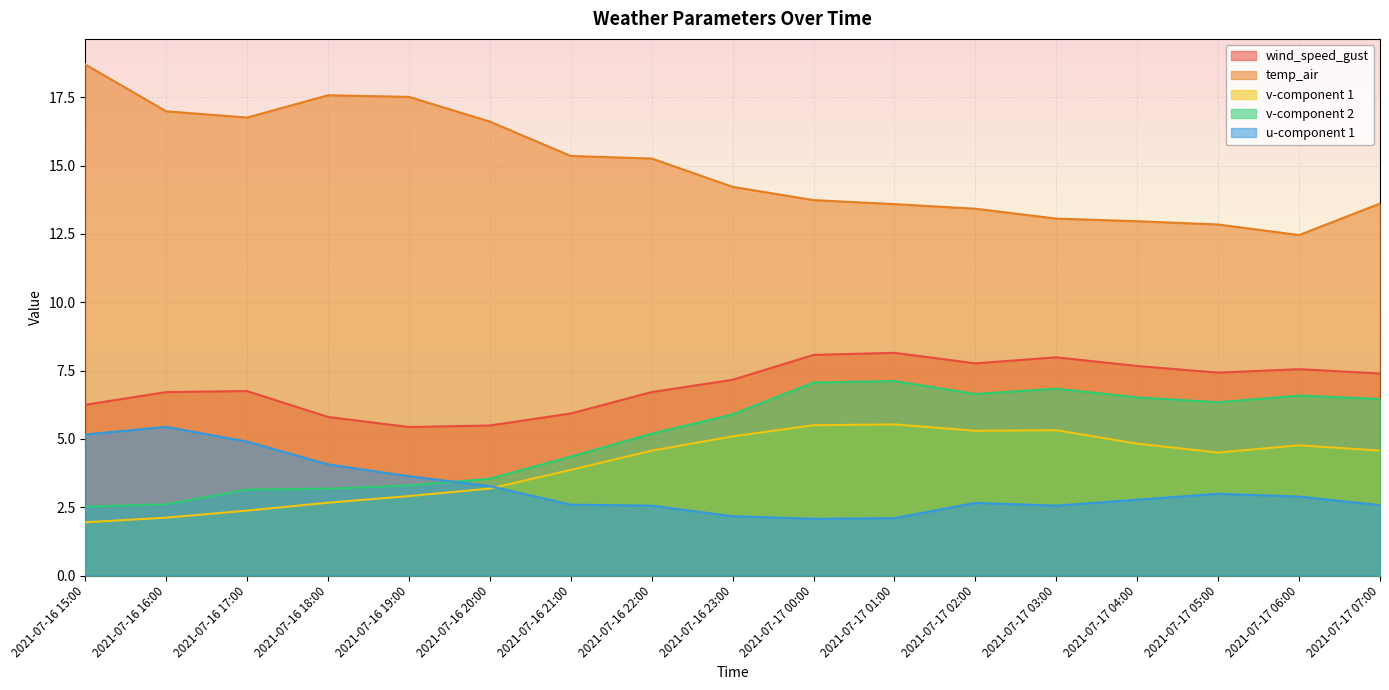

What is the spread (max minus min) of values at 2021-07-17 05:00?

9.9